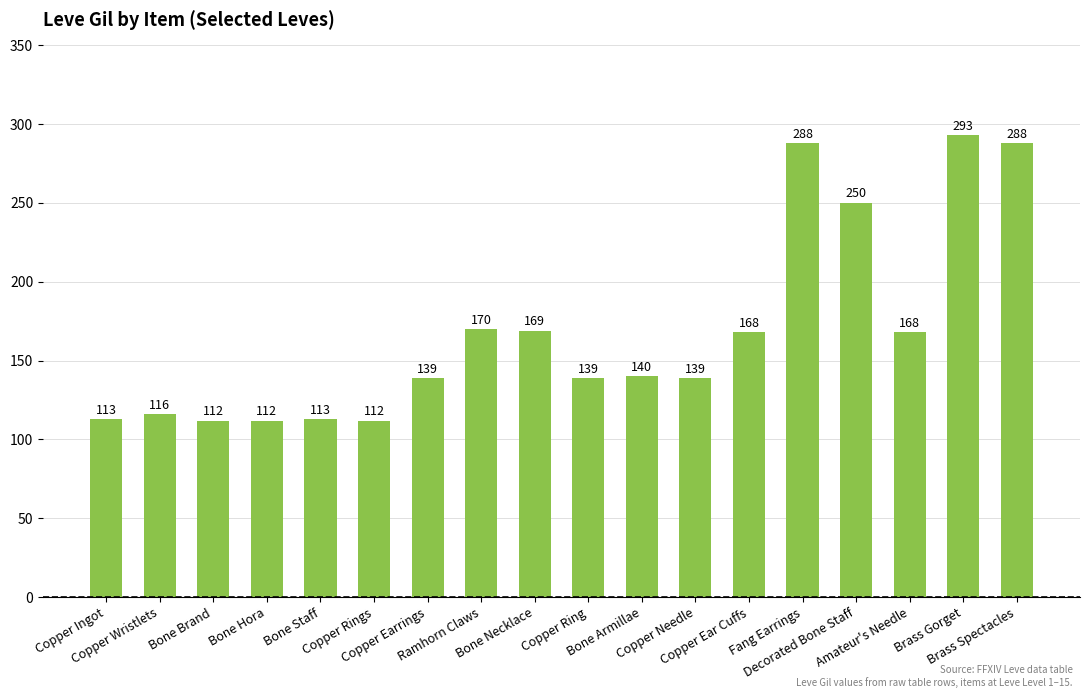

Does the chart contain any negative values?

No